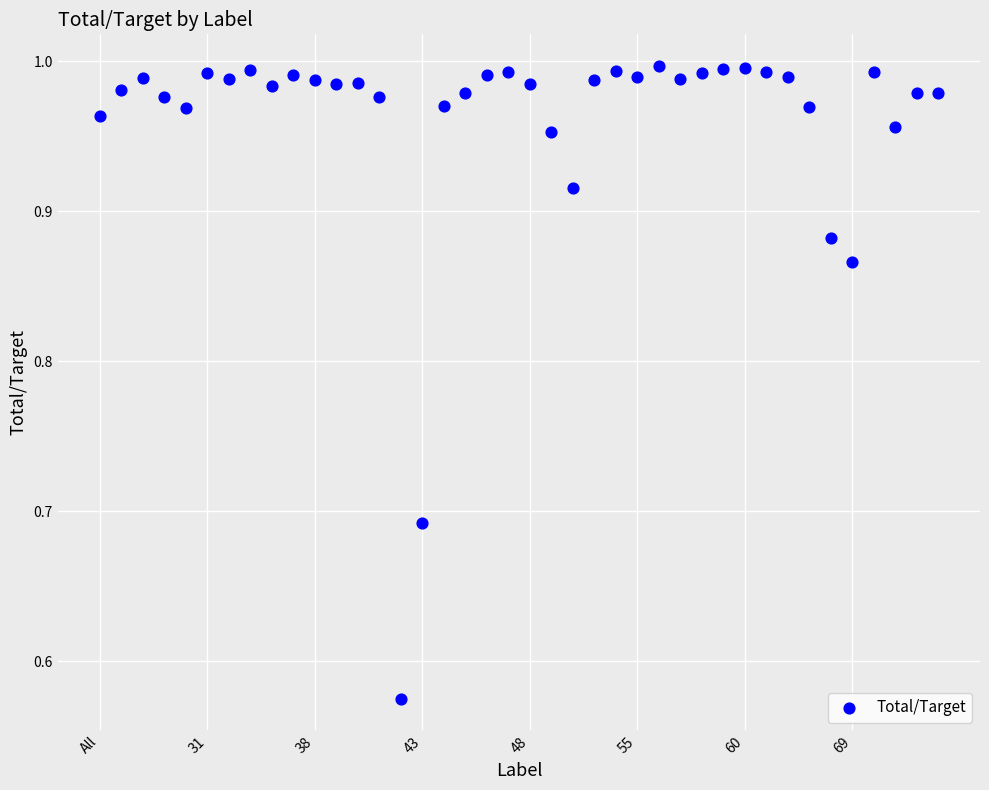

What is the range of Y values (max minus min)?

0.4